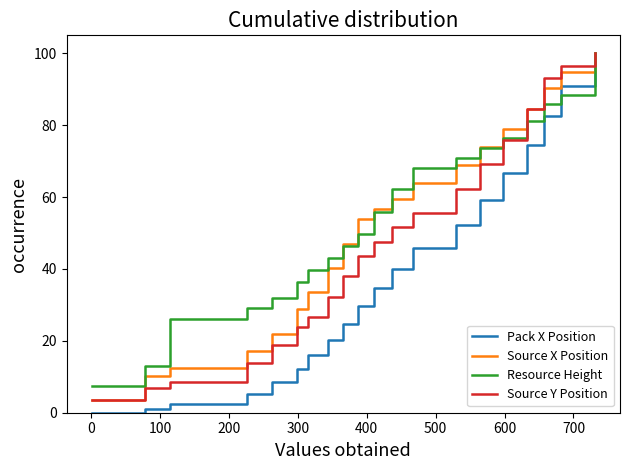

What is the highest value of the Source Y Position series?

100.0